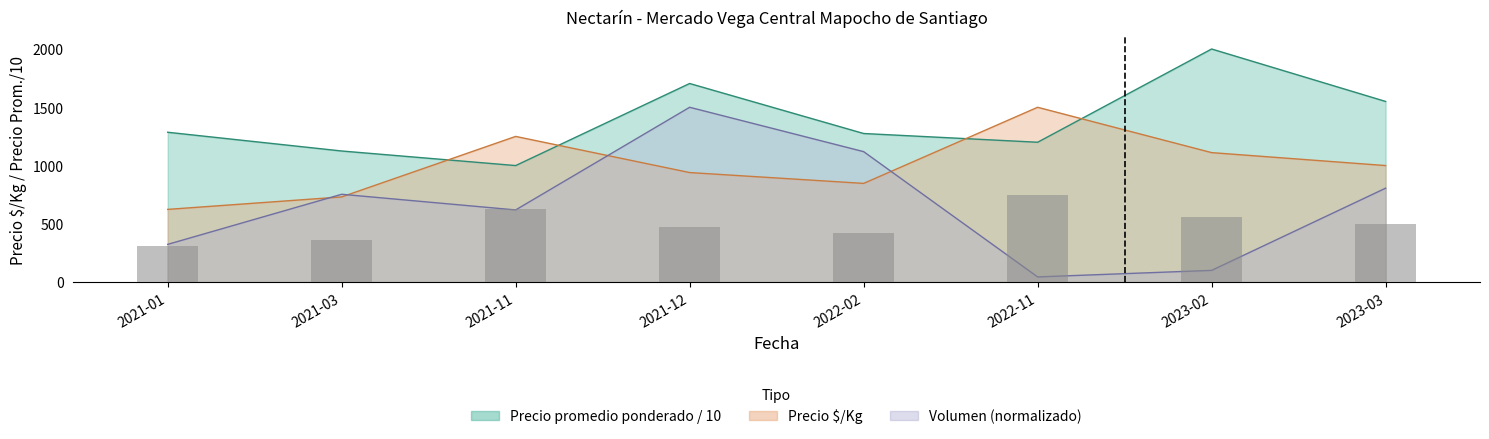

What is the average value of the Precio $/Kg series?

1000.4